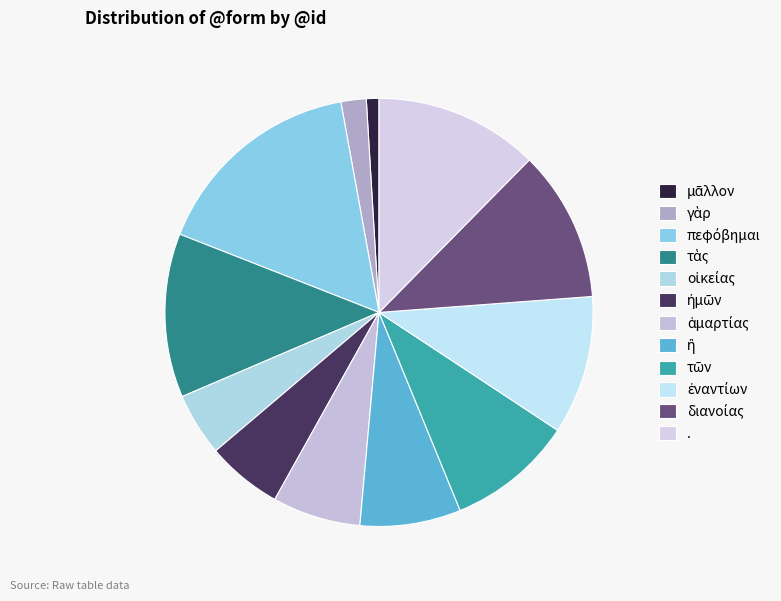

What portion of the pie excludes μᾶλλον?

99.0%